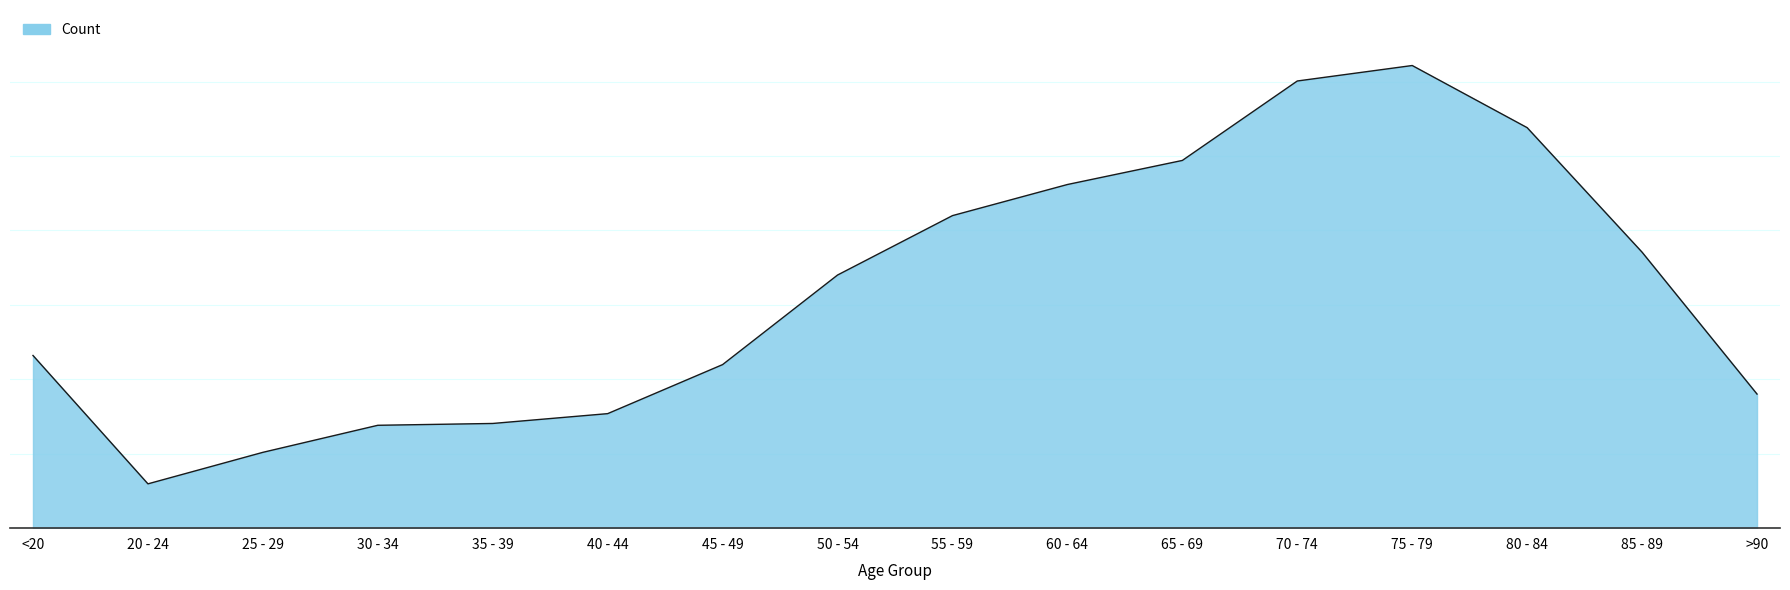

At which category does the chart reach its minimum across all series?

20 - 24